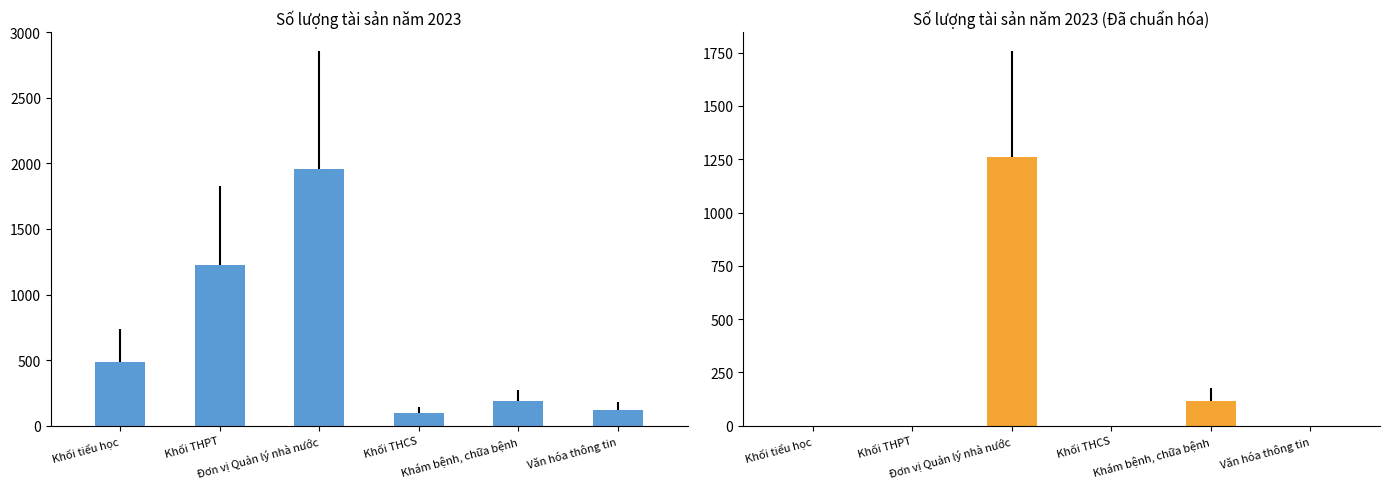

True or false: Số lượng tài sản năm 2023(Đã chuẩn hóa) has a value of -798 at Khối THPT.

False